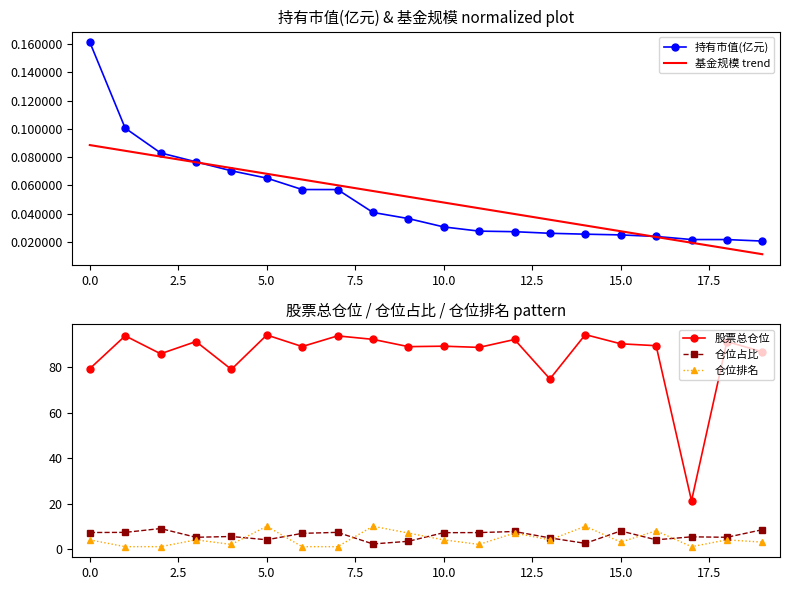

What is the sum of all 持有市值(亿元) values?

1.0